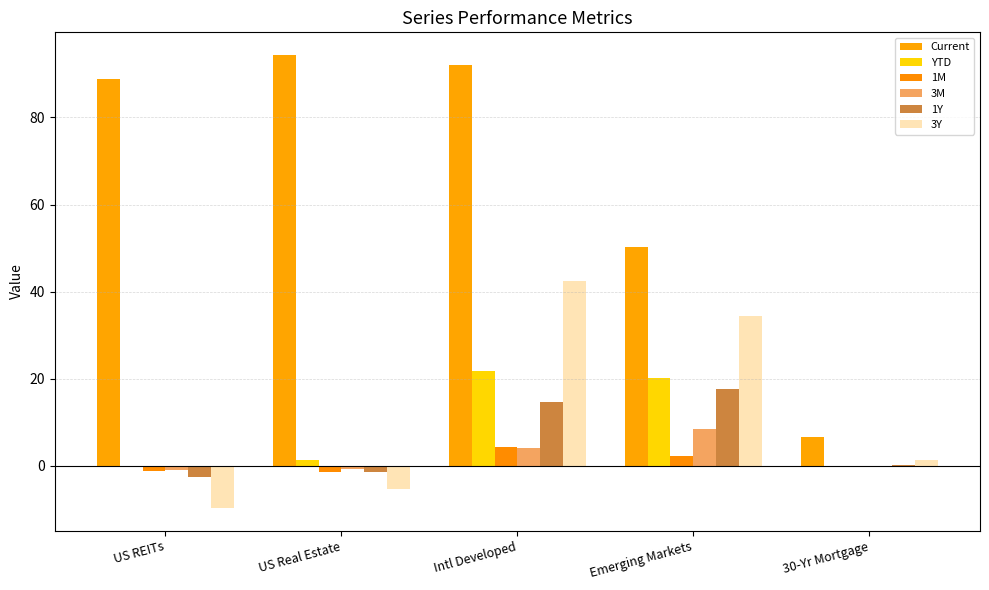

Count the number of data series in this chart.

6